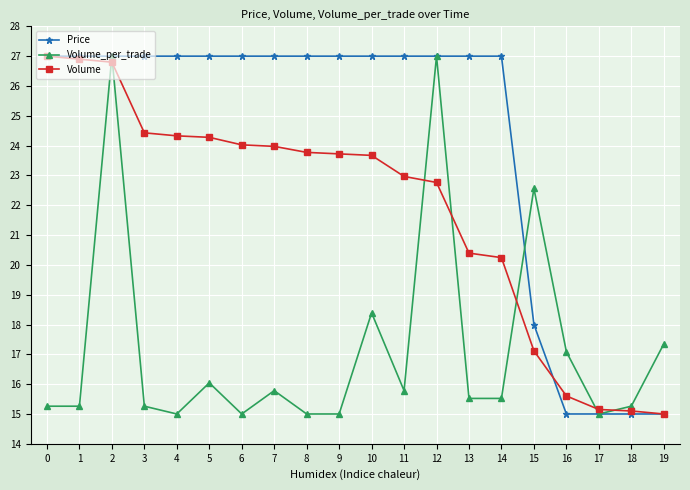

What are all the series names shown in the legend?

Price, Volume_per_trade, Volume